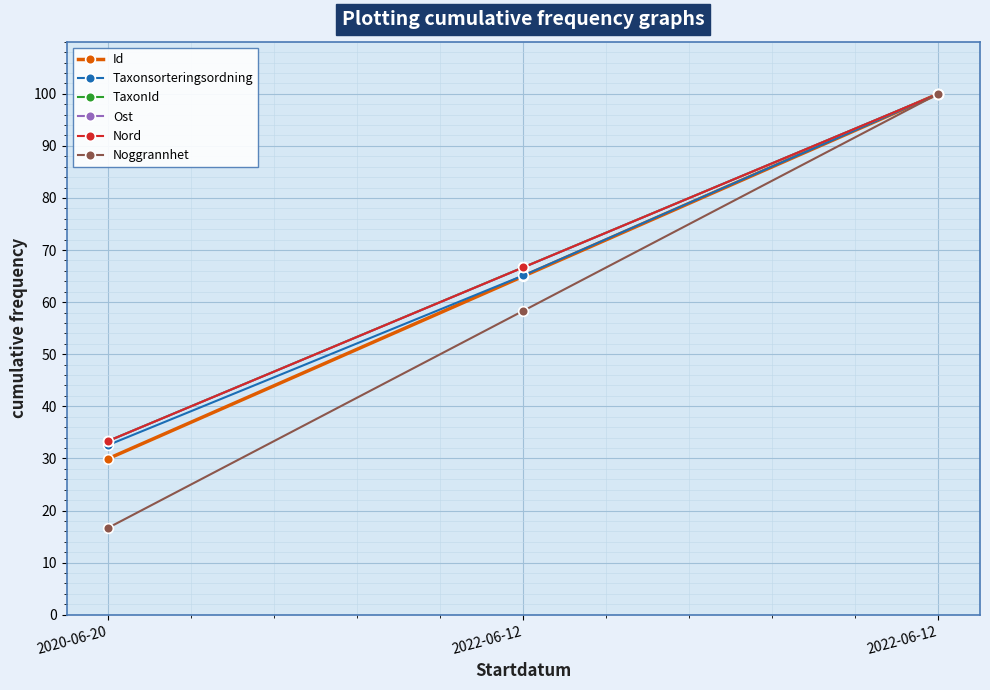

What is the difference between the second highest and minimum values in the Nord series?

33.3